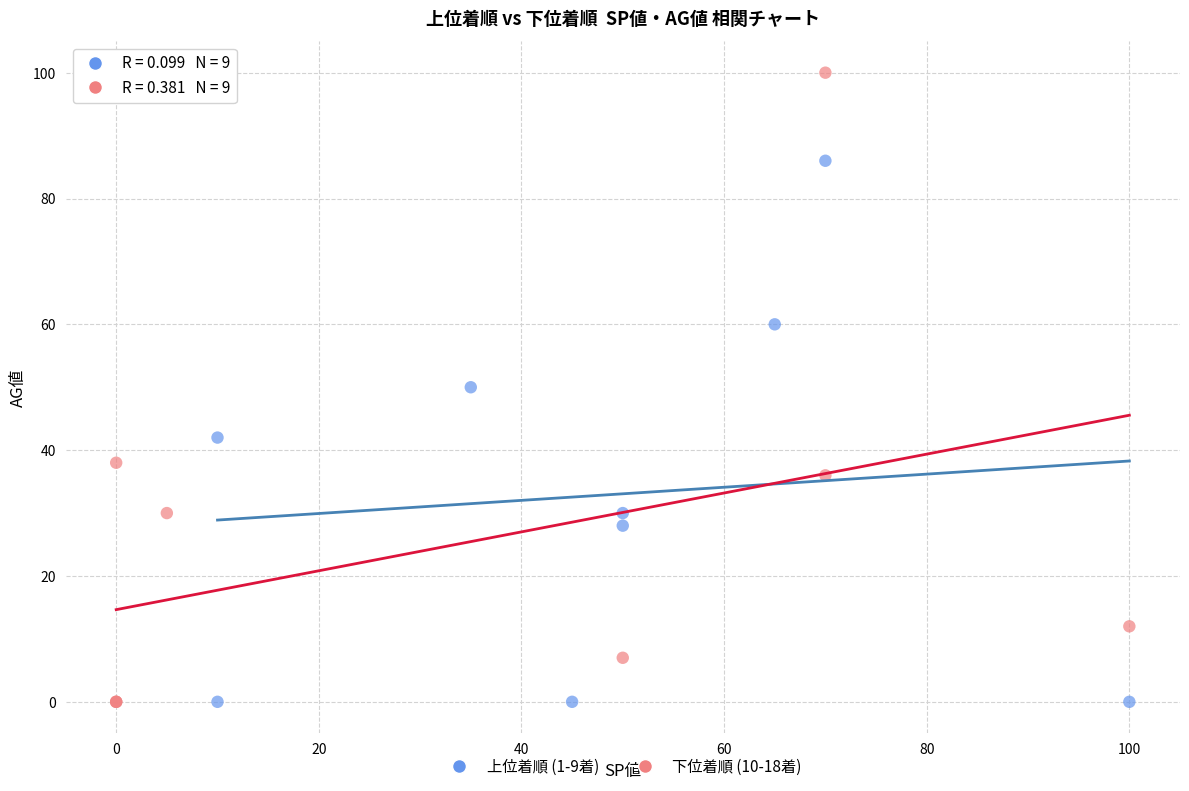

Which series reaches the maximum Y coordinate?

下位着順 (10-18着)